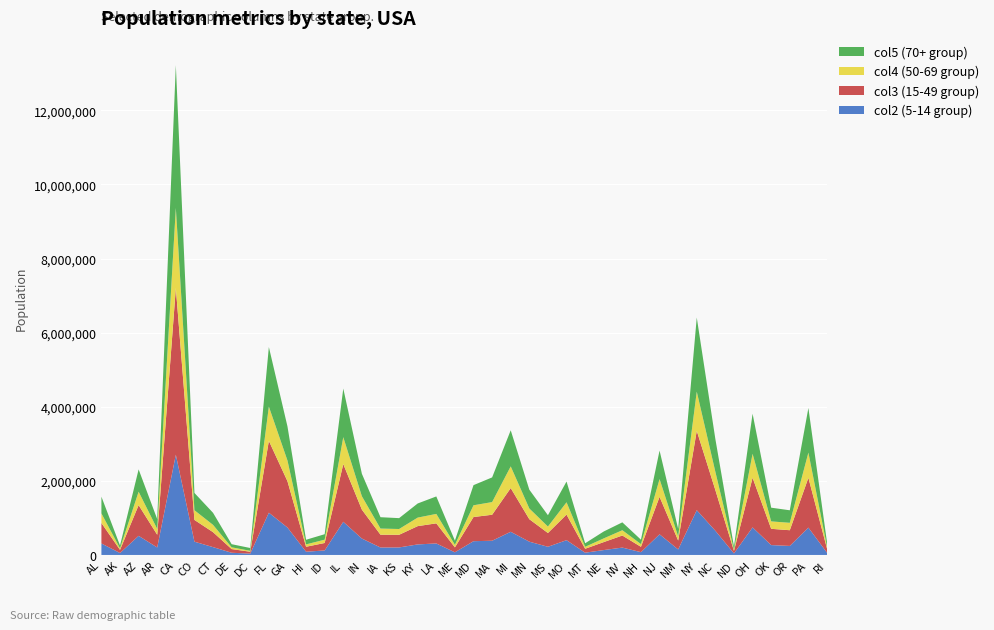

Reading left to right, list all the values displayed in this chart.

col2 (5-14 group): AL=310504	AK=52083	AZ=515910	AR=202070	CA=2704659	CO=358280	CT=211637	DE=59319	DC=36352	FL=1140516	GA=740521	HI=87207	ID=121746	IL=894368	IN=443089	IA=201321	KS=202529	KY=284601	LA=310716	ME=71459	MD=371787	MA=383568	MI=625526	MN=358471	MS=220813	MO=399450	MT=61114	NE=132092	NV=199175	NH=75297	NJ=557421	NM=148323	NY=1208495	NC=652823	ND=41896	OH=743750	OK=266547	OR=243483	PA=737462	RI=60934
col3 (15-49 group): AL=552339	AK=85640	AZ=828669	AR=343207	CA=4499890	CO=587154	CT=403658	DE=99496	DC=50439	FL=1938695	GA=1250460	HI=134025	ID=201192	IL=1558919	IN=780199	IA=345409	KS=342134	KY=493536	LA=542341	ME=133656	MD=651923	MA=701752	MI=1179503	MN=606802	MS=371502	MO=690476	MT=106088	NE=215265	NV=325650	NH=144235	NJ=1011656	NM=241326	NY=2141490	NC=1097890	ND=67358	OH=1340492	OK=438926	OR=424167	PA=1345341	RI=111408
col4 (50-69 group): AL=259034	AK=42153	AZ=362642	AR=157204	CA=2159981	CO=261701	CT=196918	DE=47414	DC=25225	FL=925060	GA=557860	HI=64011	ID=89702	IL=725973	IN=361393	IA=165883	KS=155822	KY=229927	LA=254916	ME=69752	MD=316873	MA=341713	MI=585169	MN=289371	MS=174405	MO=331543	MT=53156	NE=99638	NV=142976	NH=73826	NJ=478505	NM=112801	NY=1058031	NC=492964	ND=33794	OH=646135	OK=200562	OR=199925	PA=679201	RI=56198
col5 (70+ group): AL=450818	AK=74257	AZ=601943	AR=264160	CA=3853788	CO=466194	CT=325110	DE=84464	DC=75569	FL=1607297	GA=919876	HI=124834	ID=147606	IL=1311479	IN=605863	IA=306398	KS=293114	KY=381394	LA=471275	ME=112682	MD=543470	MA=665879	MI=974480	MN=507289	MS=305964	MO=560463	MT=95232	NE=186657	NV=212379	NH=119114	NJ=769321	NM=203097	NY=1999120	NC=883397	ND=82629	OH=1081734	OK=369916	OR=338162	PA=1203944	RI=114502